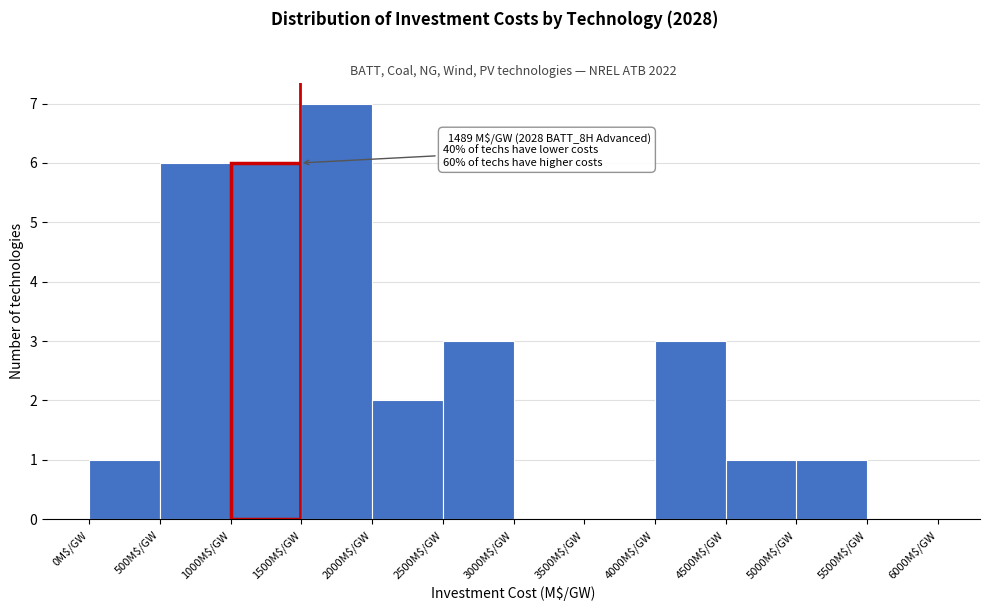

Over which range of the x-axis is the bar tallest?

1500 to 2000